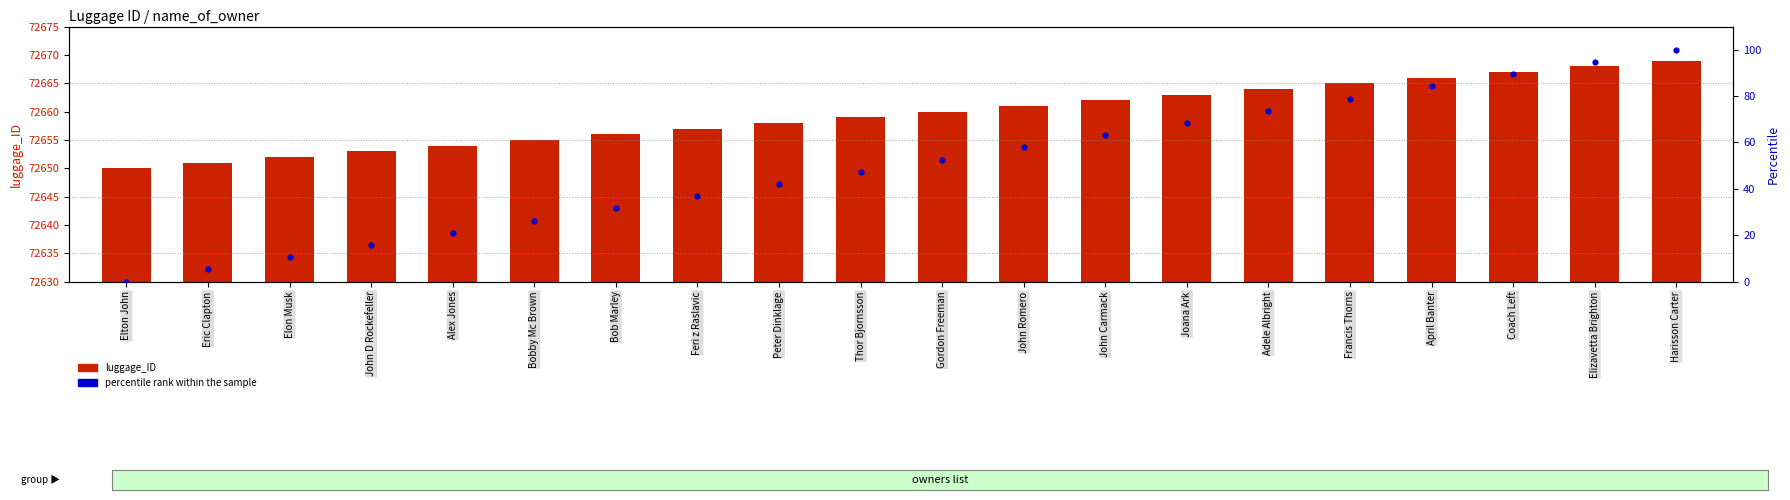

Which series reaches the maximum Y coordinate?

luggage_ID